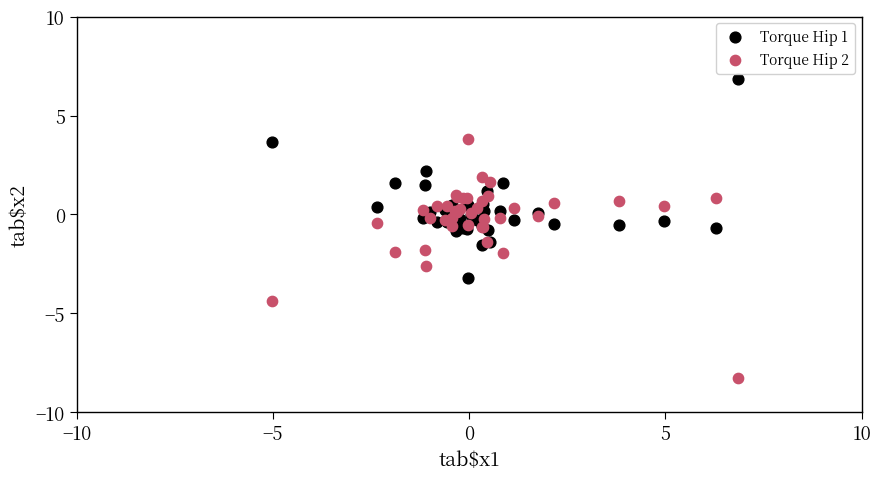

Which series reaches the minimum Y coordinate?

Torque Hip 2